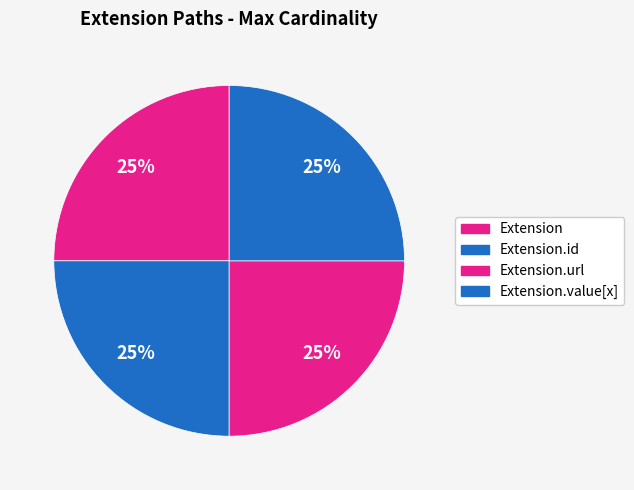

Count the number of slices in the pie.

4